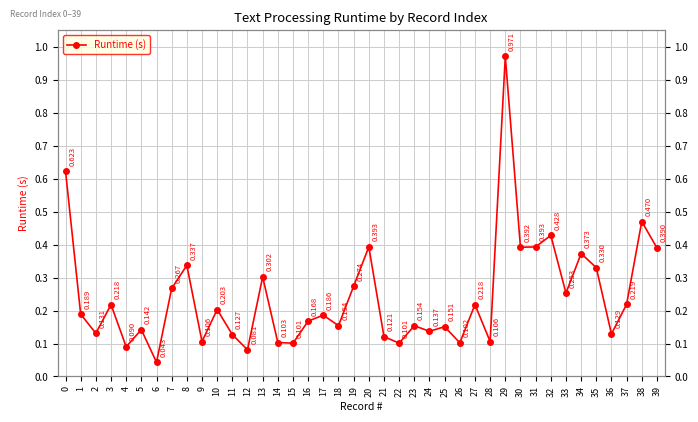

What is the maximum value shown in the chart?

1.0